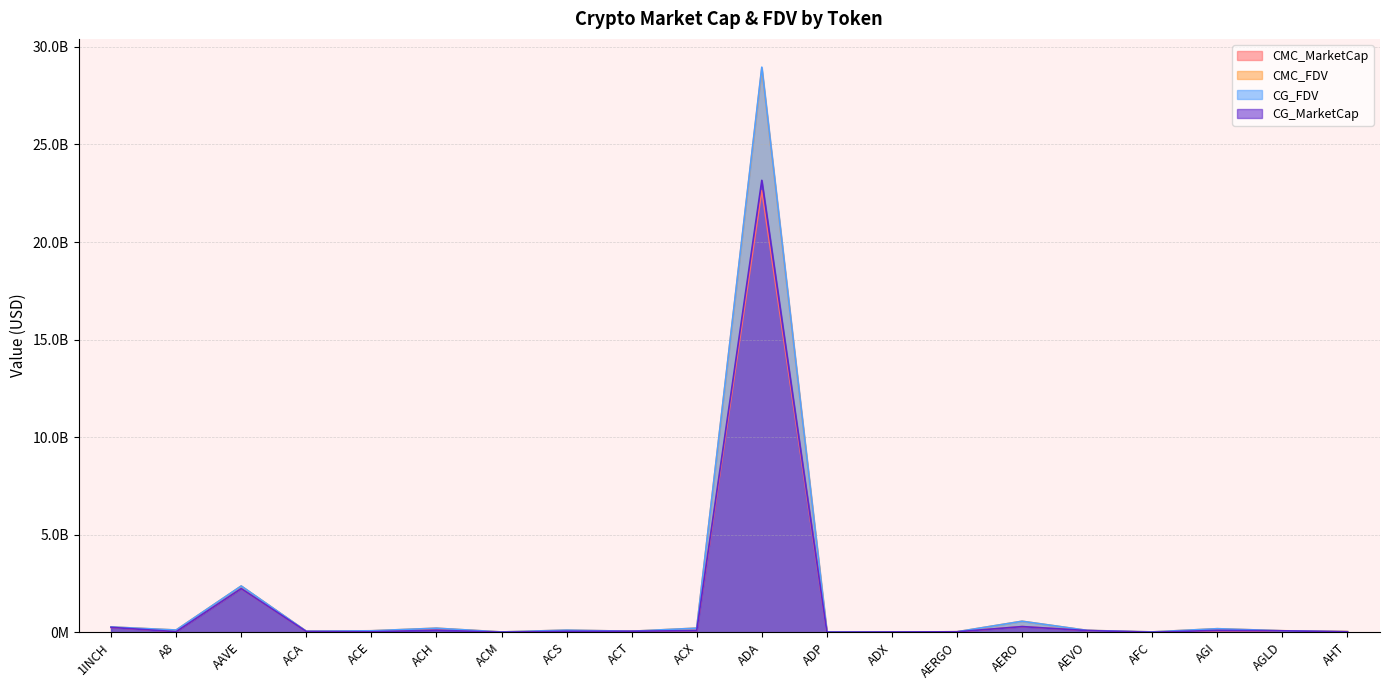

What is the greatest value displayed?

28961312447.0